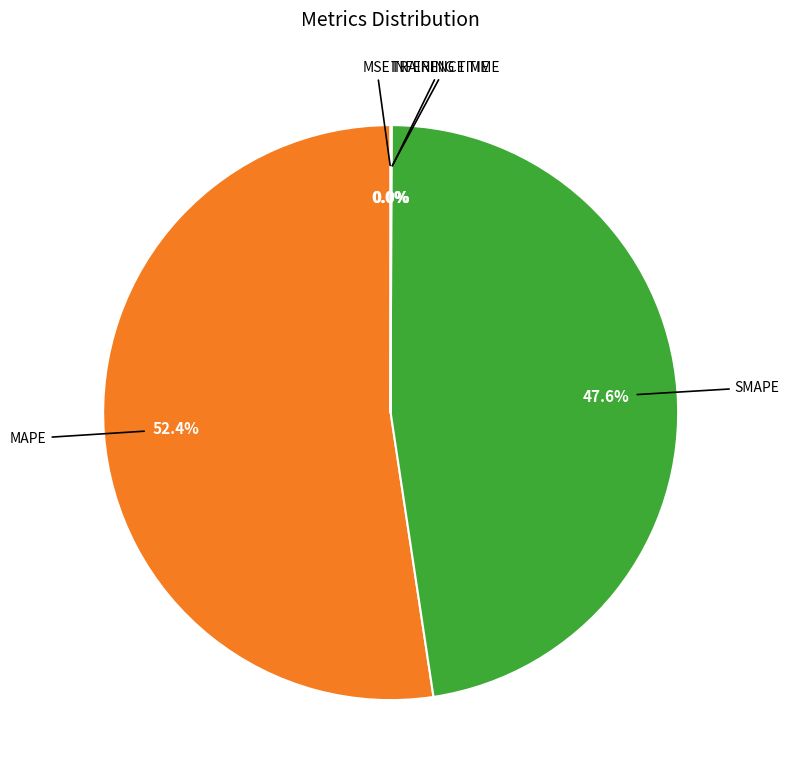

To the nearest percent, what is the difference between the largest and smallest slice percentages?

52%